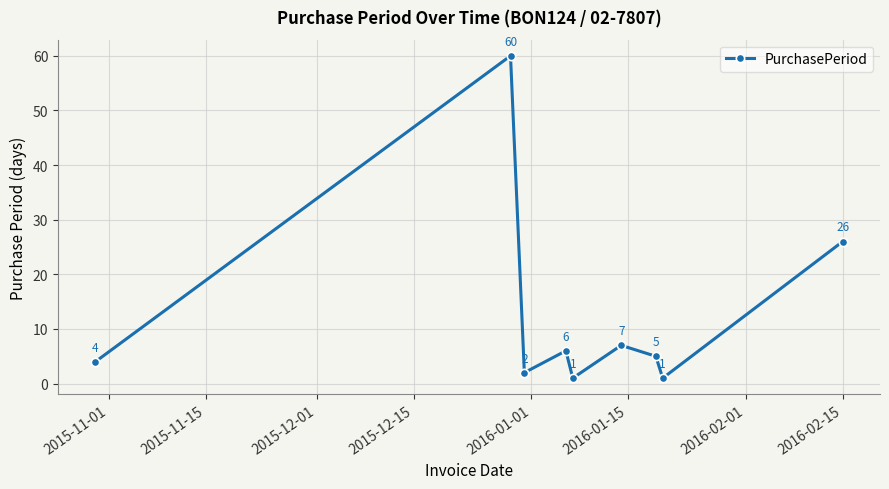

Does the chart have visible grid lines?

Yes